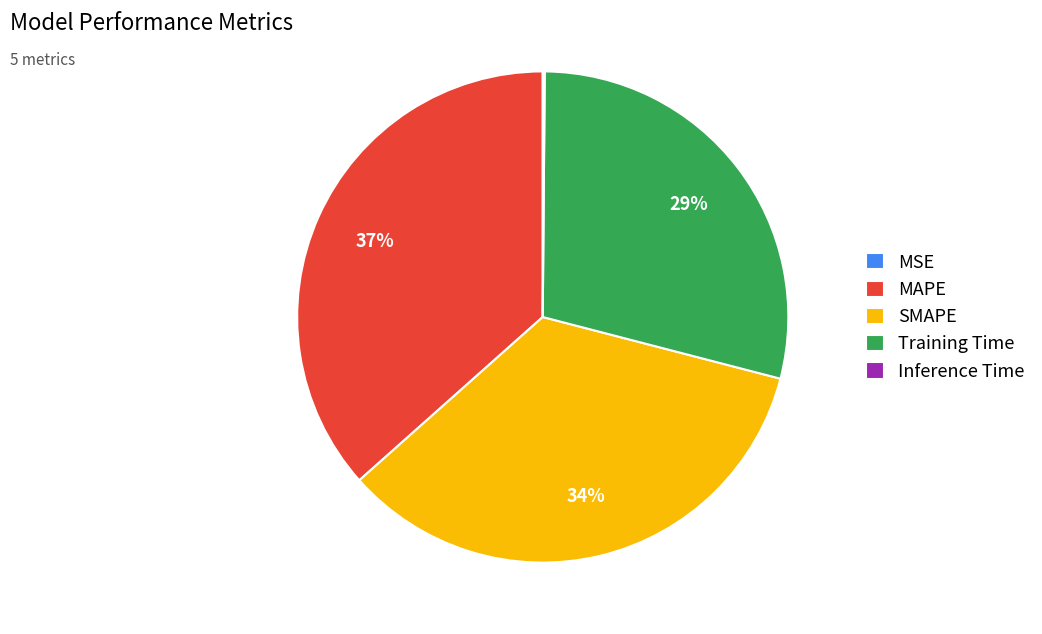

Is there any slice that represents more than half of the pie?

No